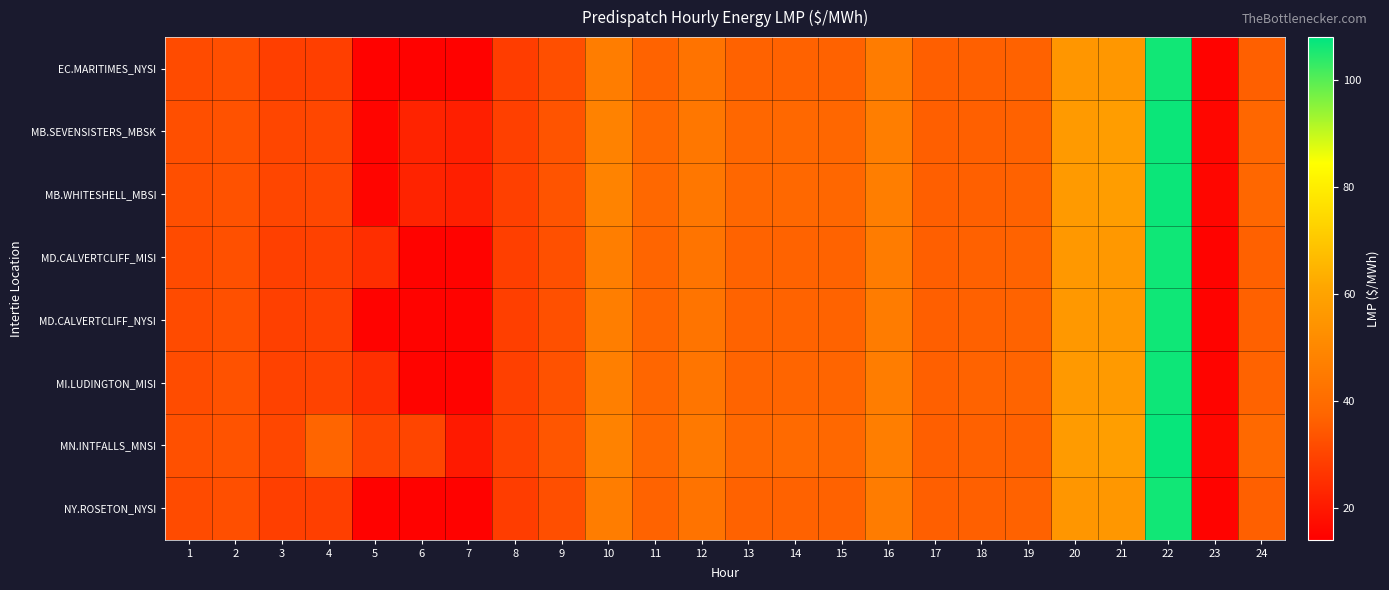

List the series in order of their peak value, lowest first.

EC.MARITIMES_NYSI, NY.ROSETON_NYSI, MD.CALVERTCLIFF_MISI, MD.CALVERTCLIFF_NYSI, MI.LUDINGTON_MISI, MB.SEVENSISTERS_MBSK, MB.WHITESHELL_MBSI, MN.INTFALLS_MNSI